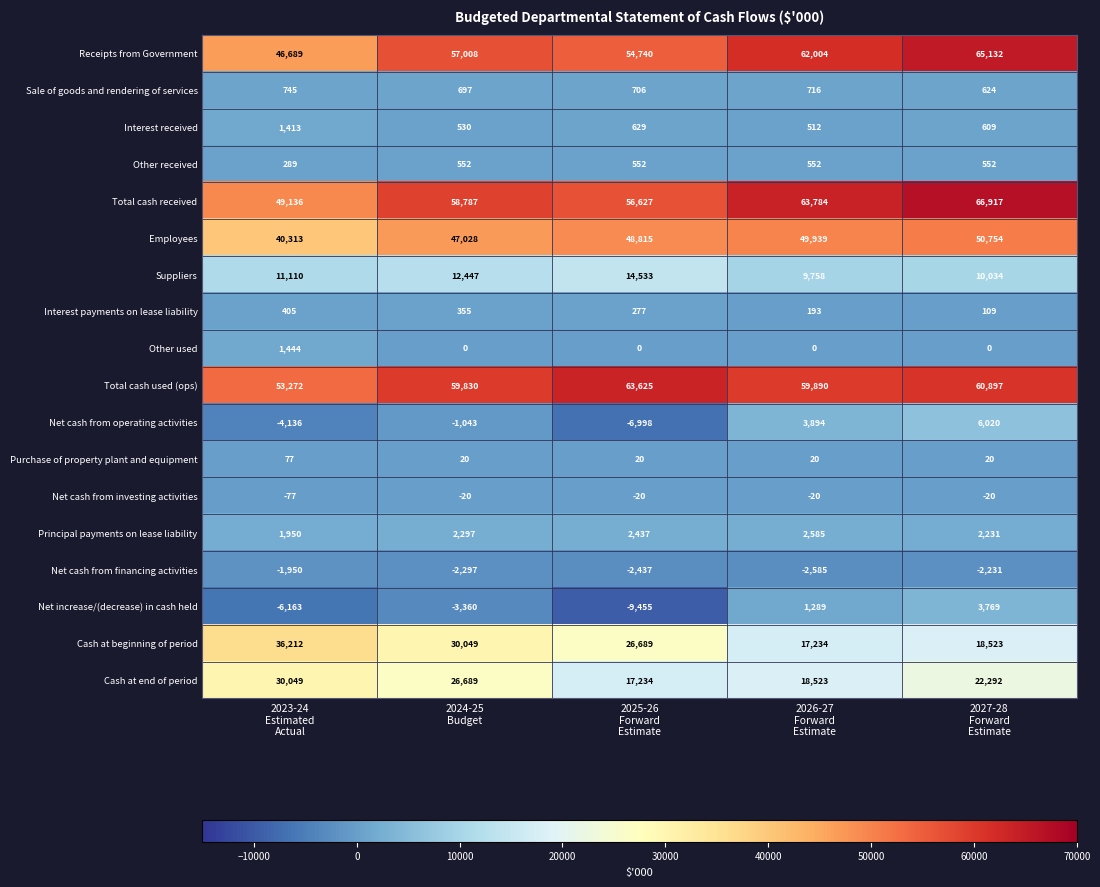

What is the total value across all series at 2024-25
Budget?

289569